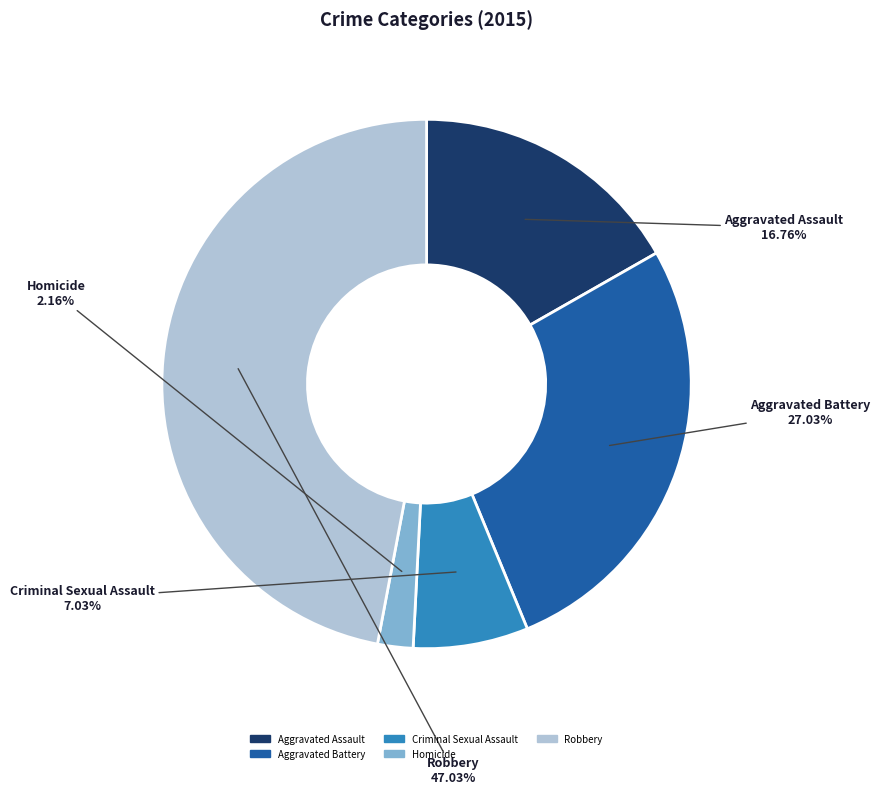

Which has a higher value, Aggravated Battery or Robbery?

Robbery